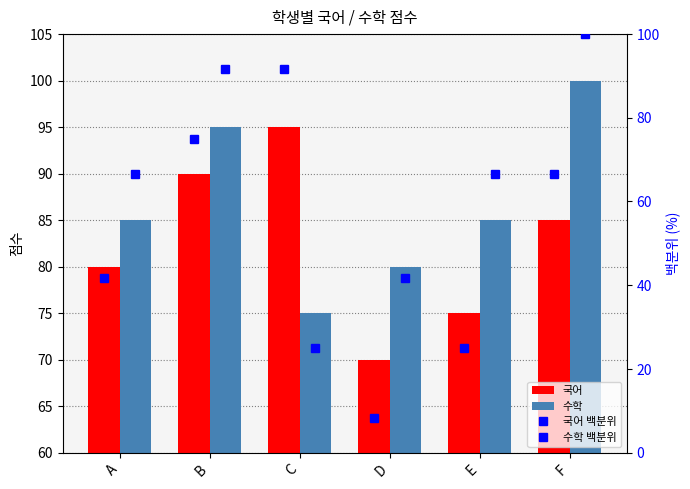

At which label does 국어 백분위 reach its peak?

C